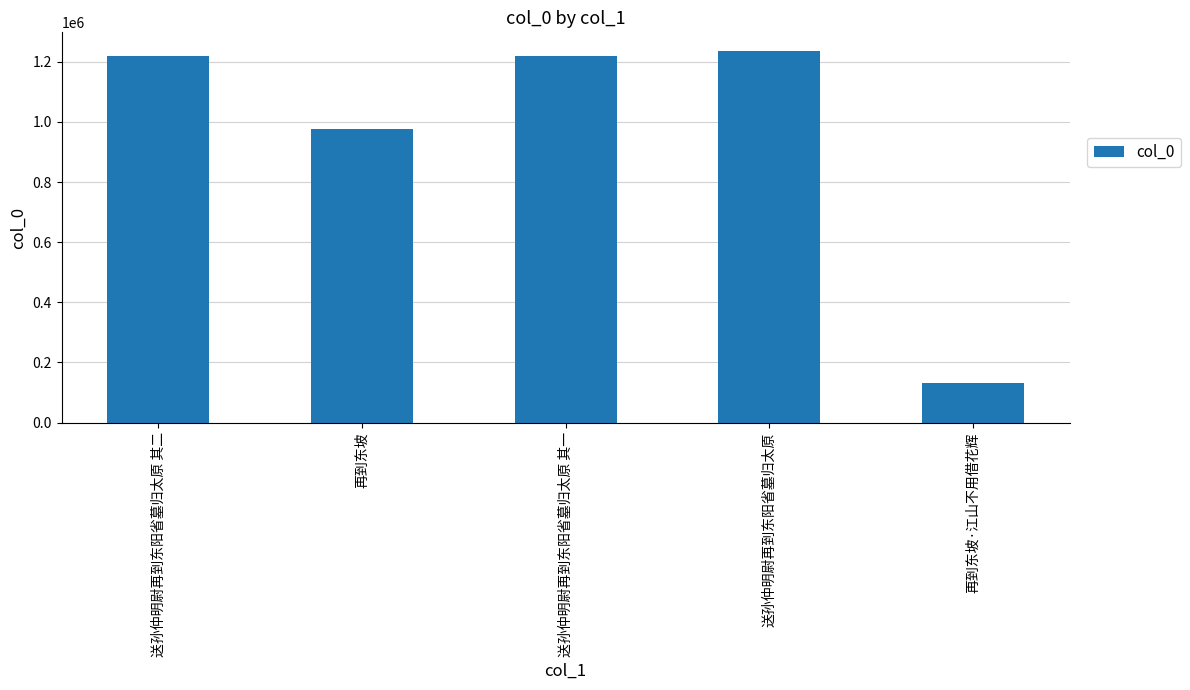

What position from the left is 送孙仲明尉再到东阳省墓归太原 其一?

3